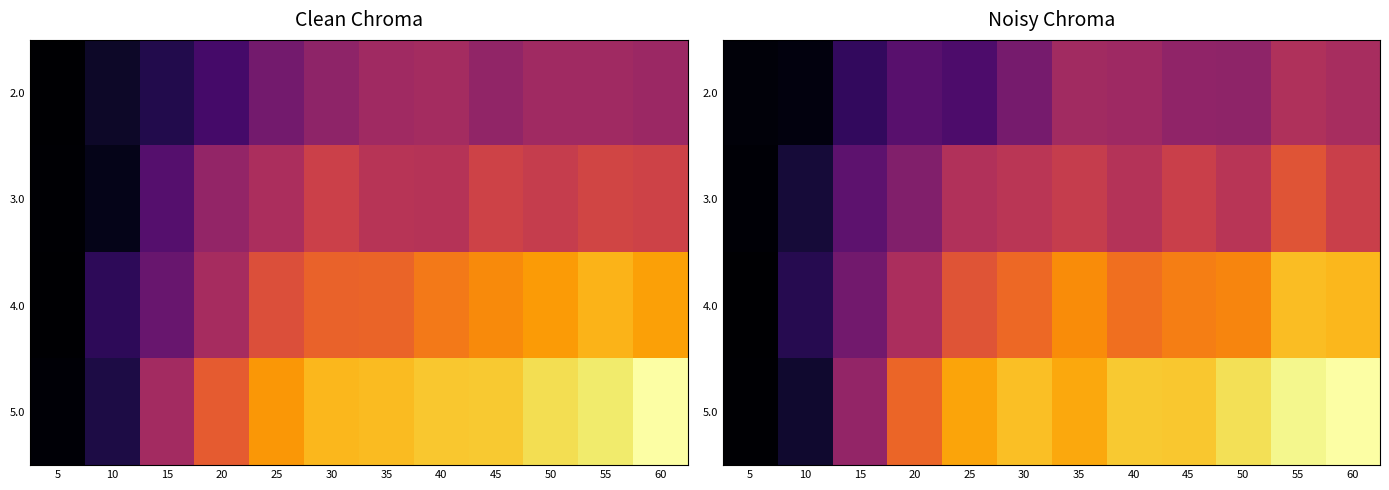

The 2.0 series shows 4.6 at 40. True or false?

True